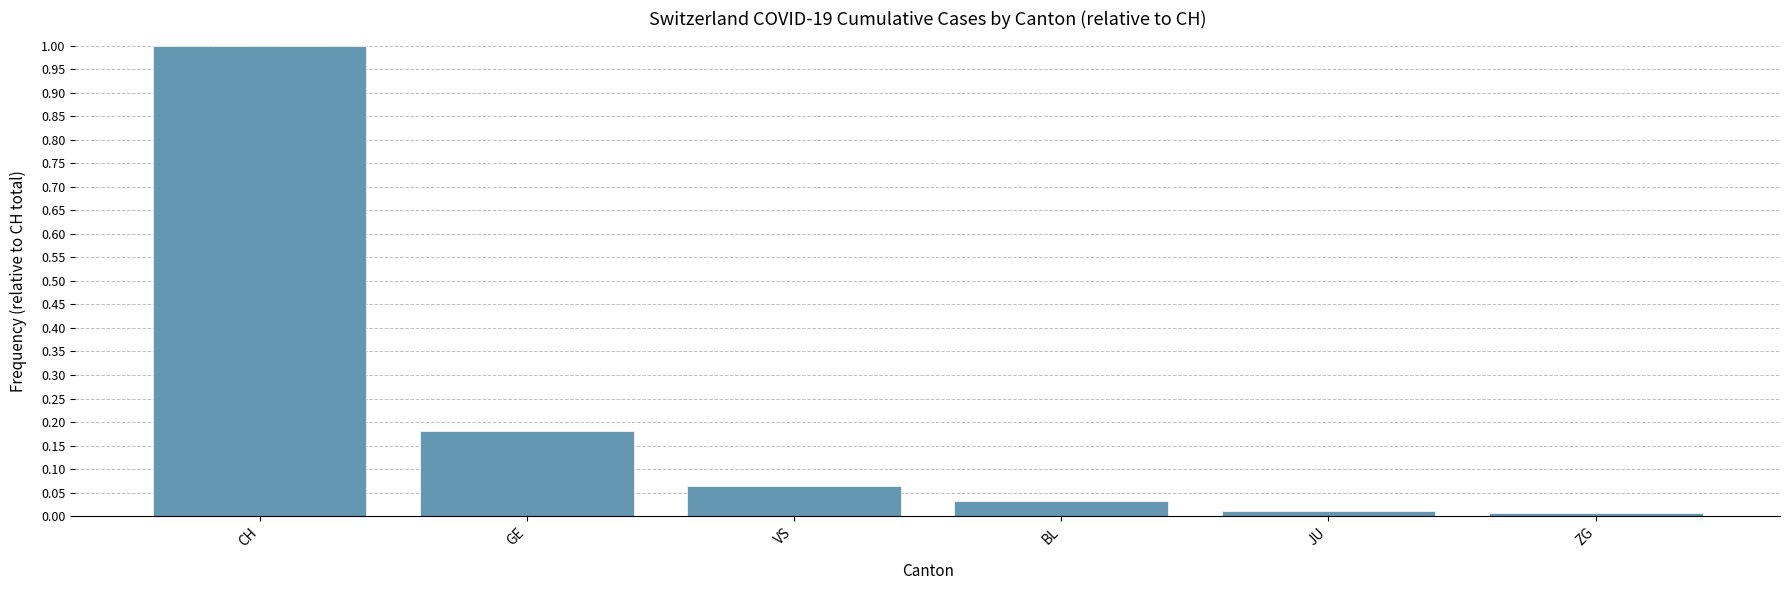

Between GE and BL, which is larger?

GE